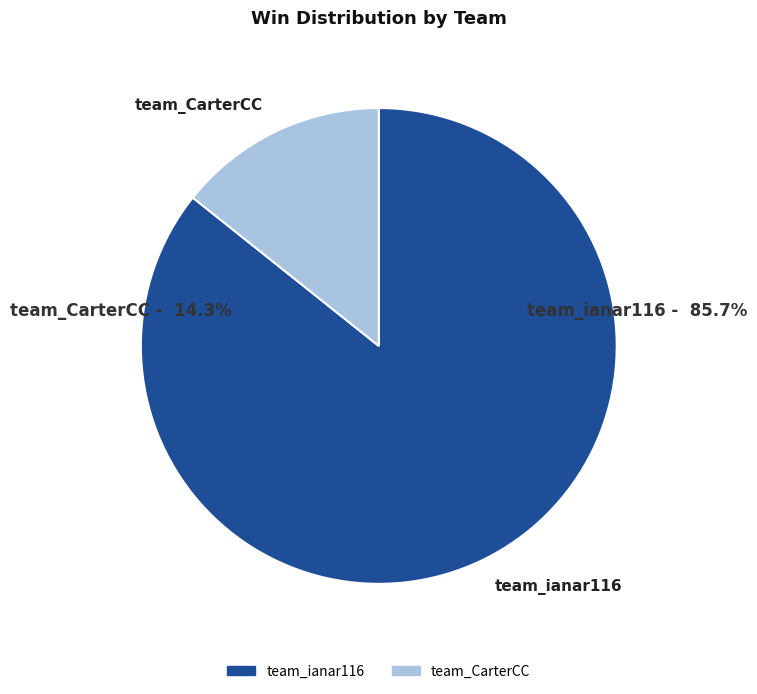

Is it true that team_ianar116 is 80% of the pie?

False